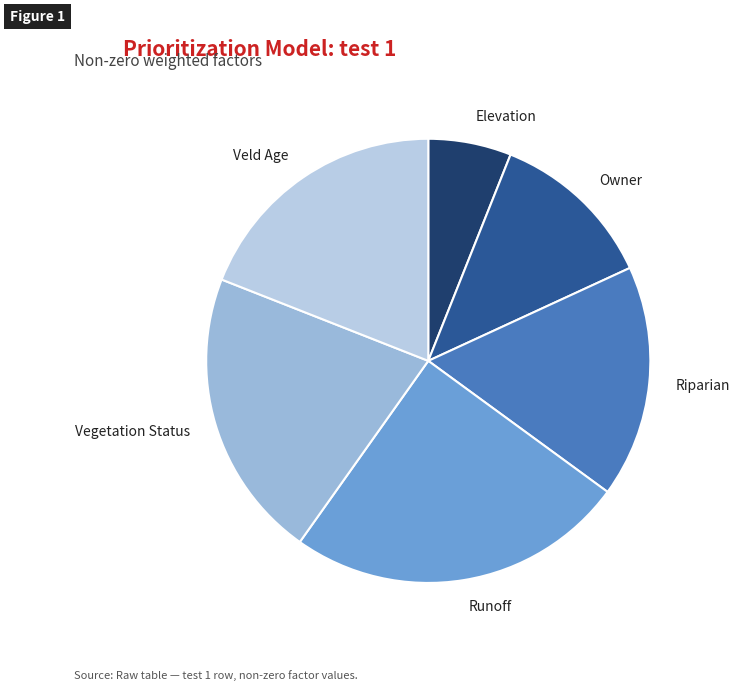

The Vegetation Status slice represents 8% of the pie. True or false?

False